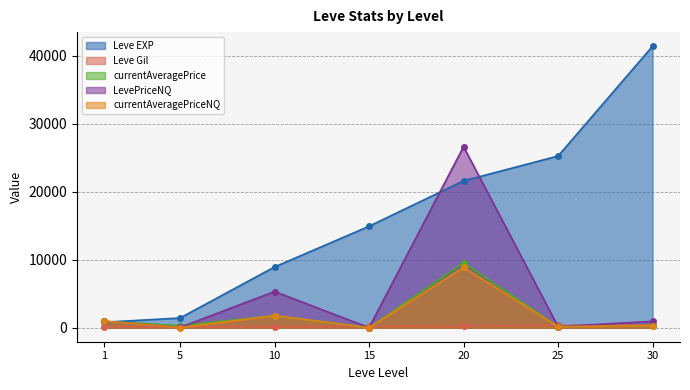

The Leve EXP series shows 390.6 at 5. True or false?

False